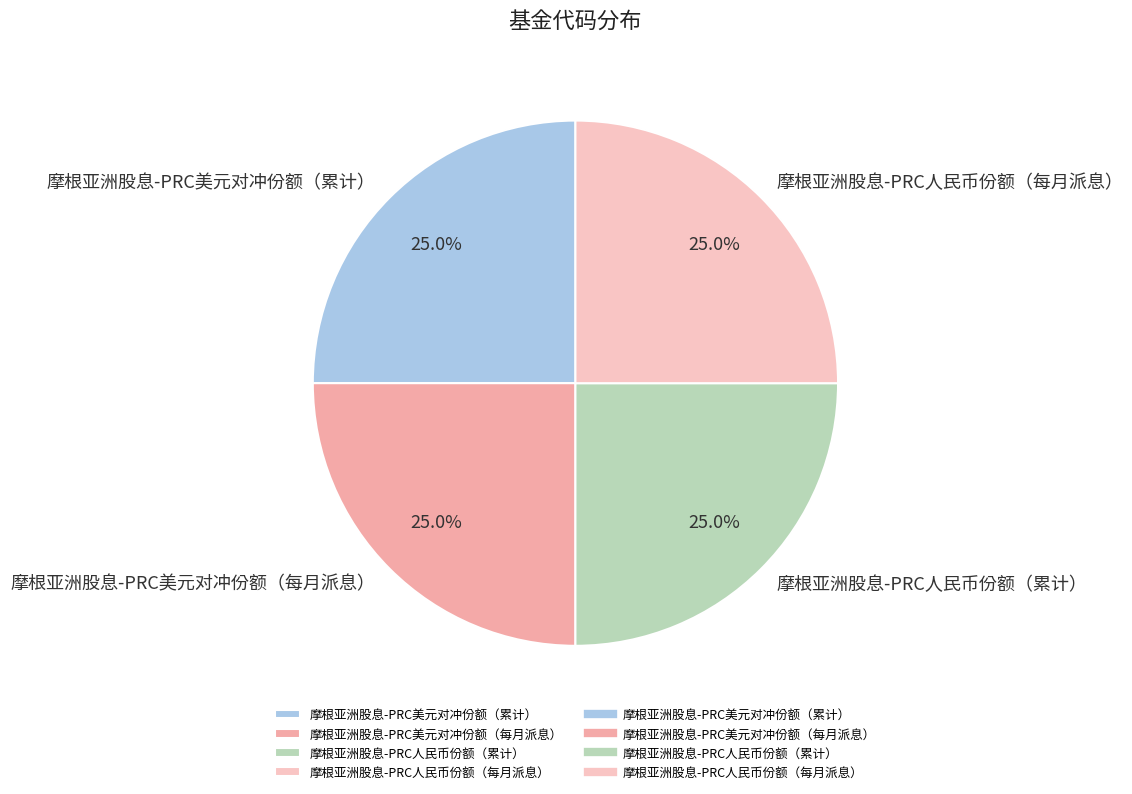

The 摩根亚洲股息-PRC美元对冲份额（每月派息） slice represents 25% of the pie. True or false?

True